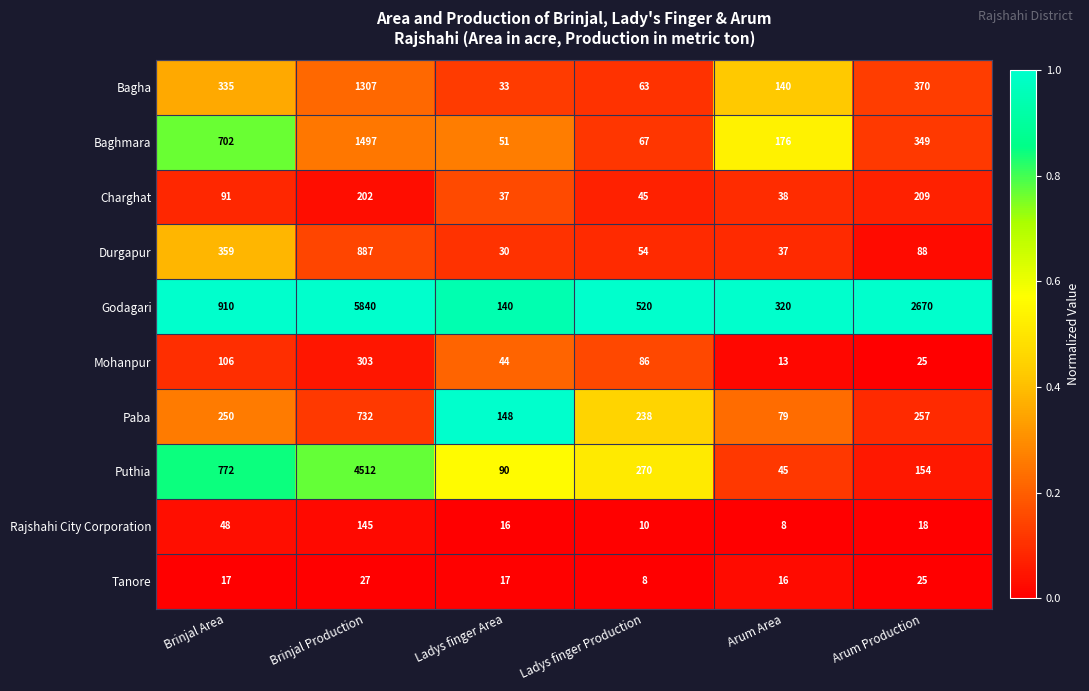

Which series has the widest spread of values?

Godagari